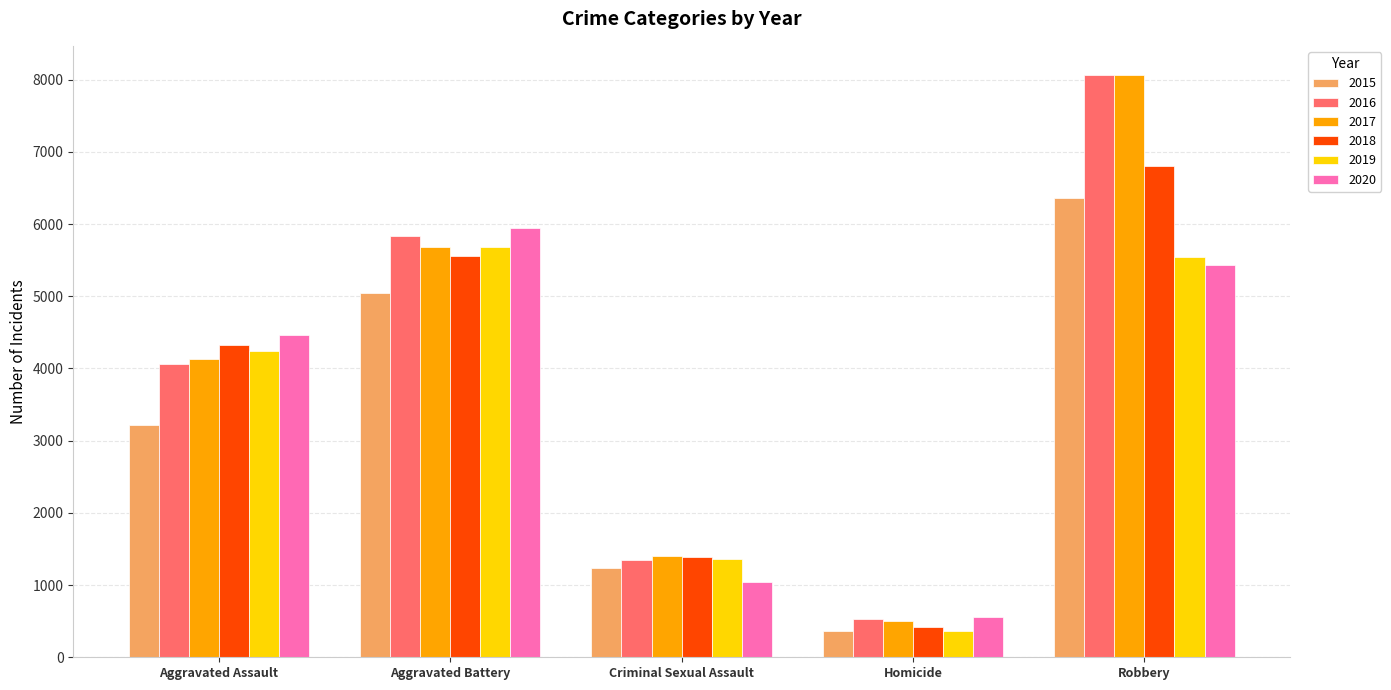

Is the value of 2020 at Aggravated Assault greater than the value of 2018 at Aggravated Battery?

No